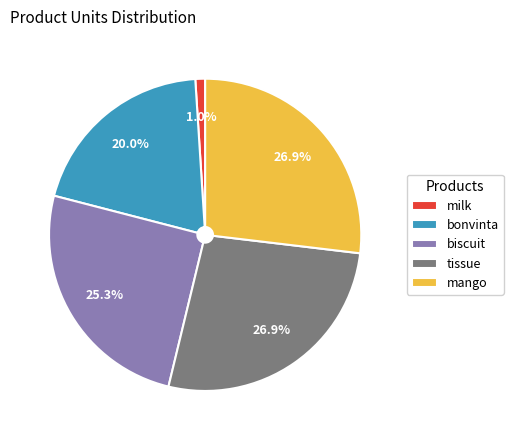

How many slices are in this pie chart?

5